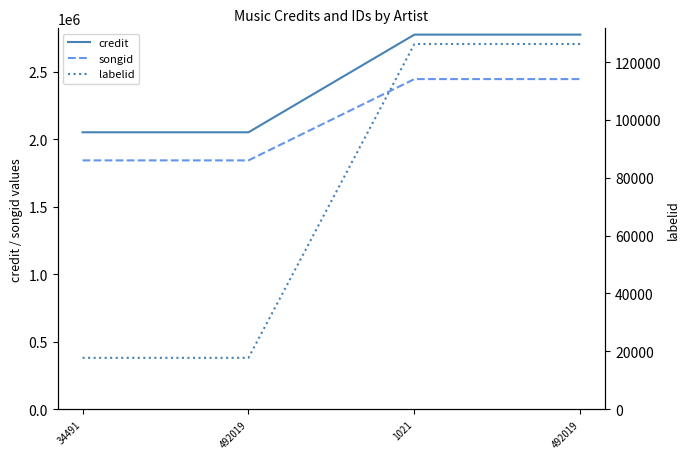

True or false: songid has a value of 2445852 at 492019.

True